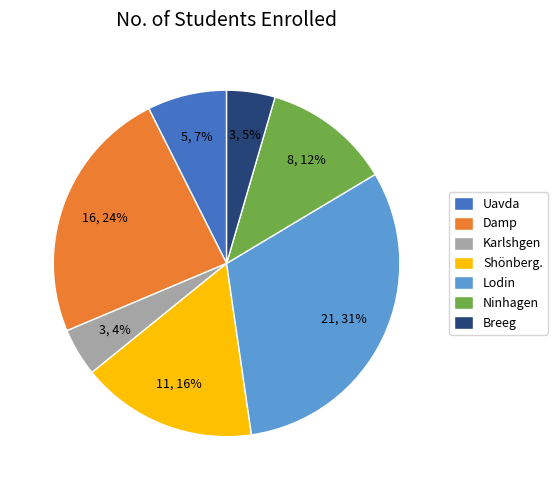

Which has a higher value, Ninhagen or Breeg?

Ninhagen